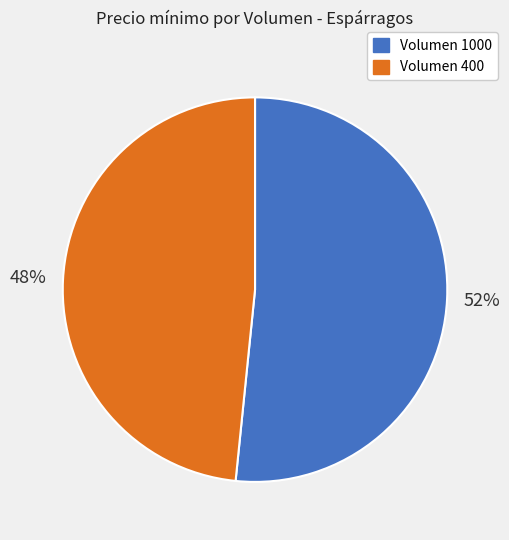

Combined, do Volumen 1000 and Volumen 400 account for over 50%?

Yes